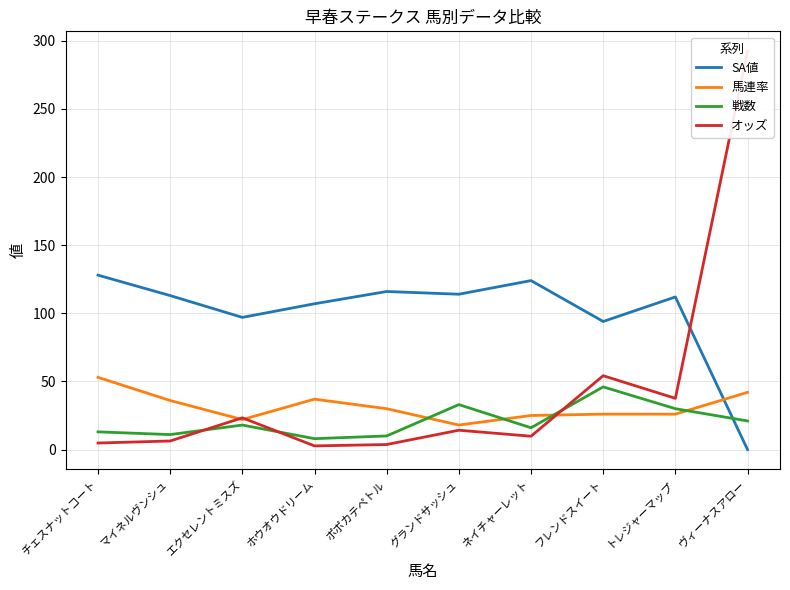

What are all the series names shown in the legend?

SA値, 馬連率, 戦数, オッズ